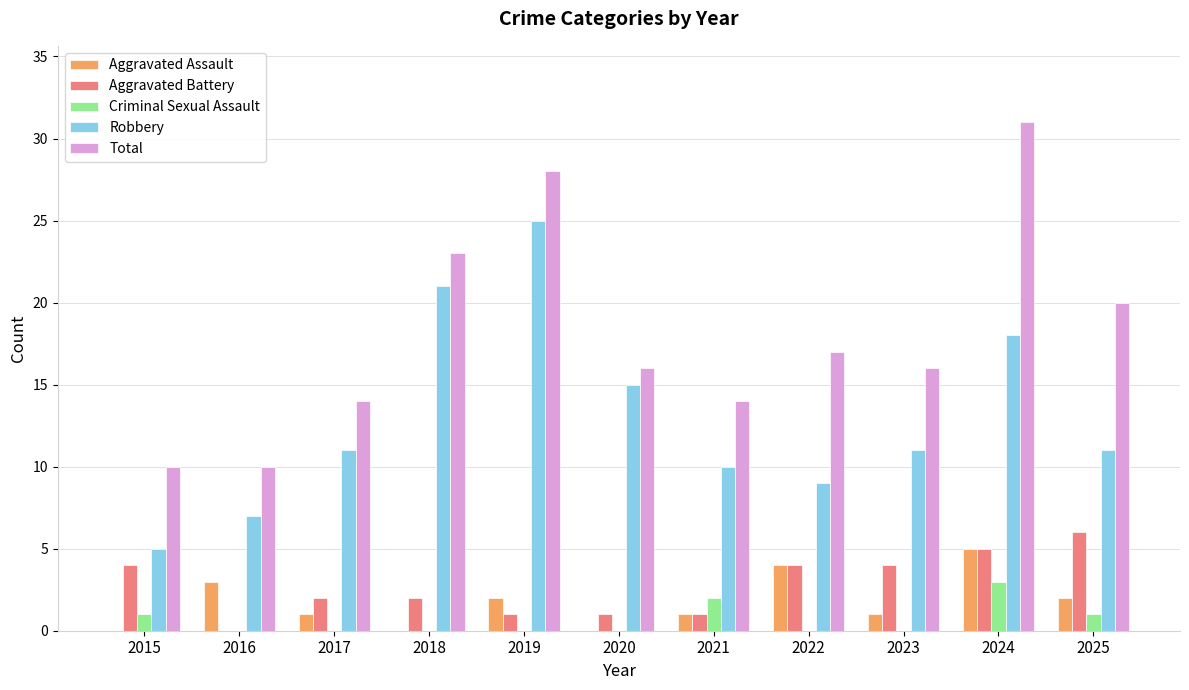

At which label is Robbery closest to 15?

2020